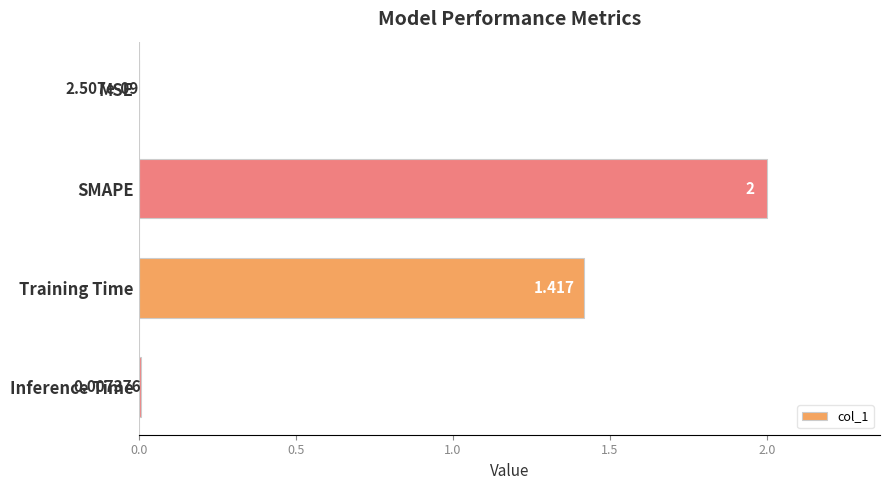

Where is the data nearest to the value 1?

Training Time